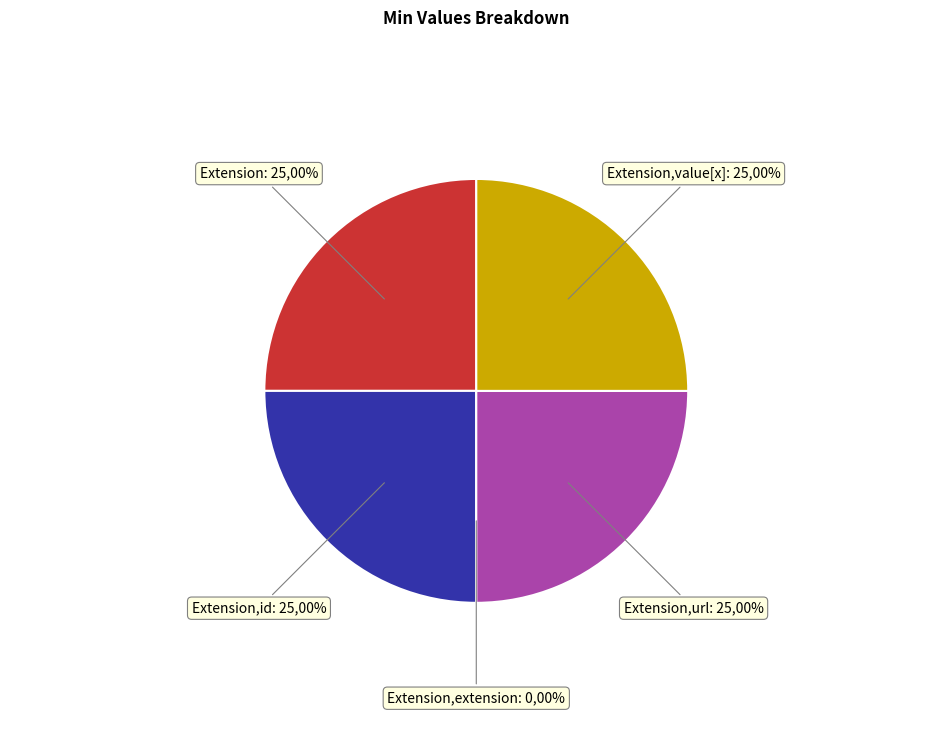

Does Extension.value[x] account for over 50% of the chart?

No